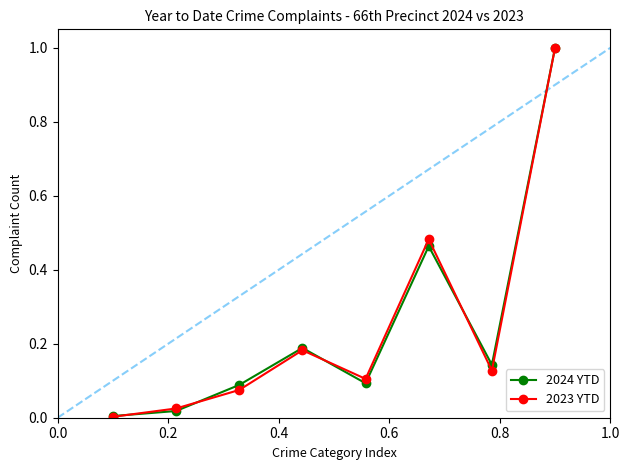

In 2023 YTD, how many points are higher than both neighbors (excluding endpoints)?

2